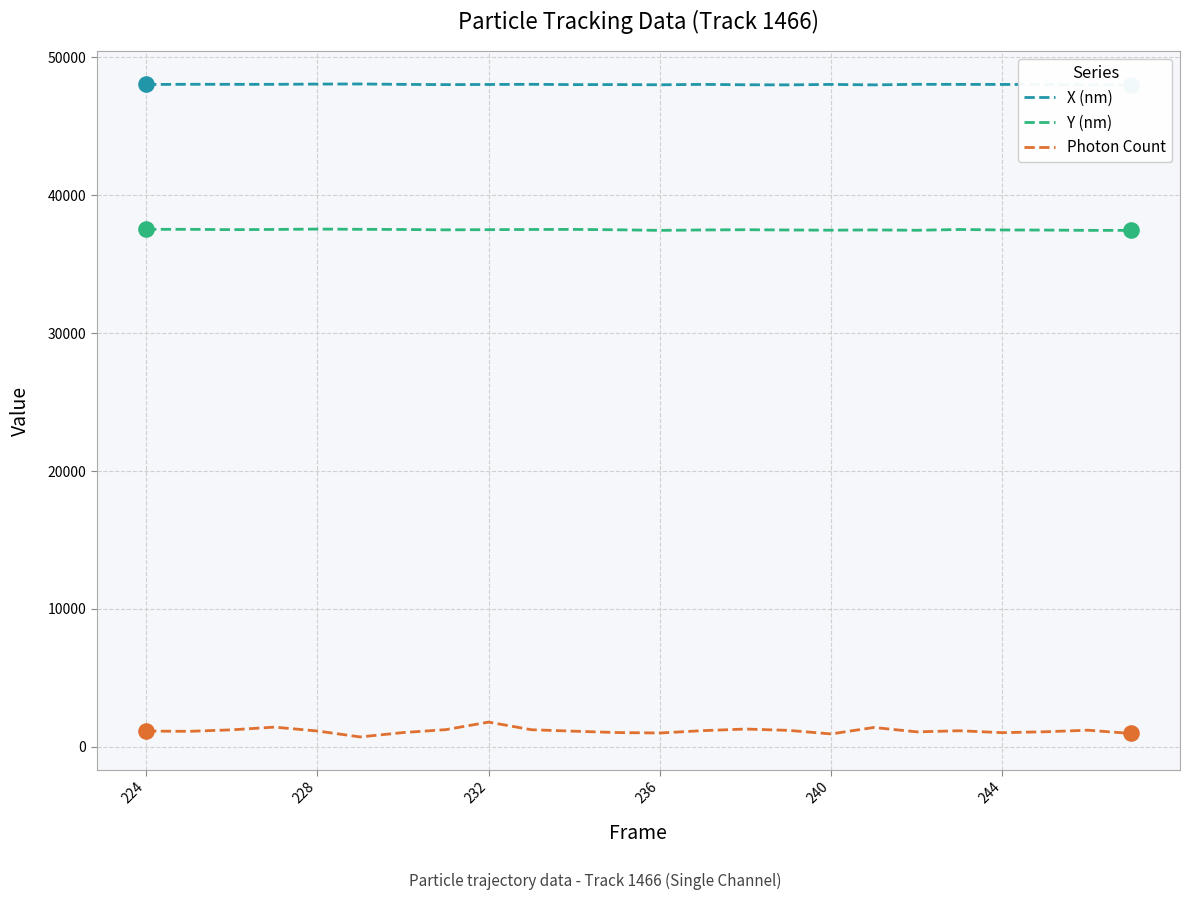

What are all the series names shown in the legend?

X (nm), Y (nm), Photon Count